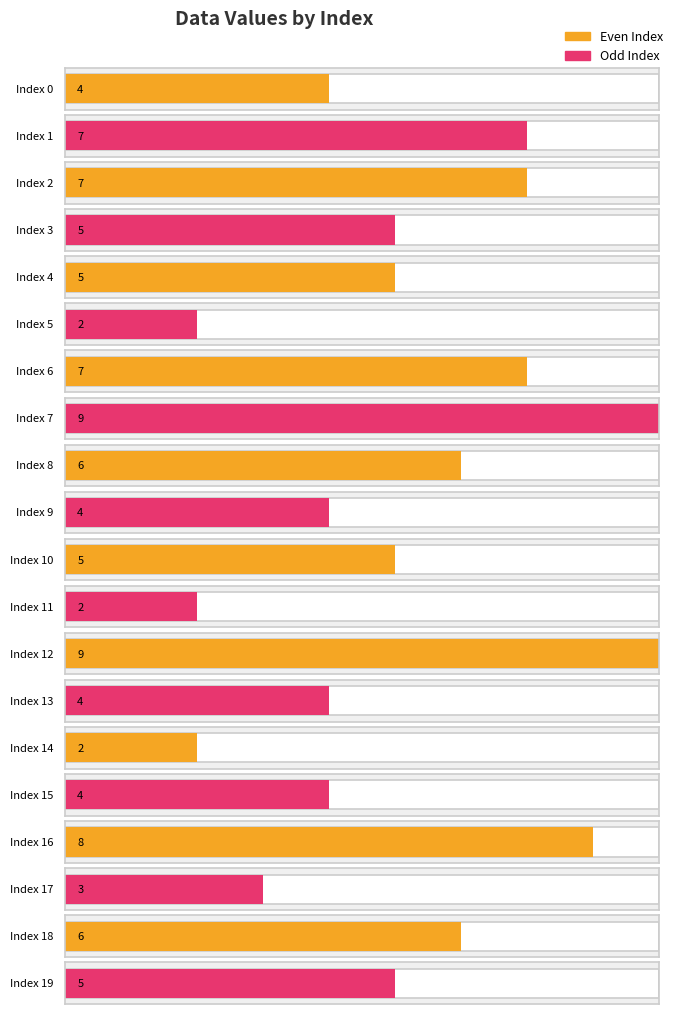

Which category has the highest value across all series?

7